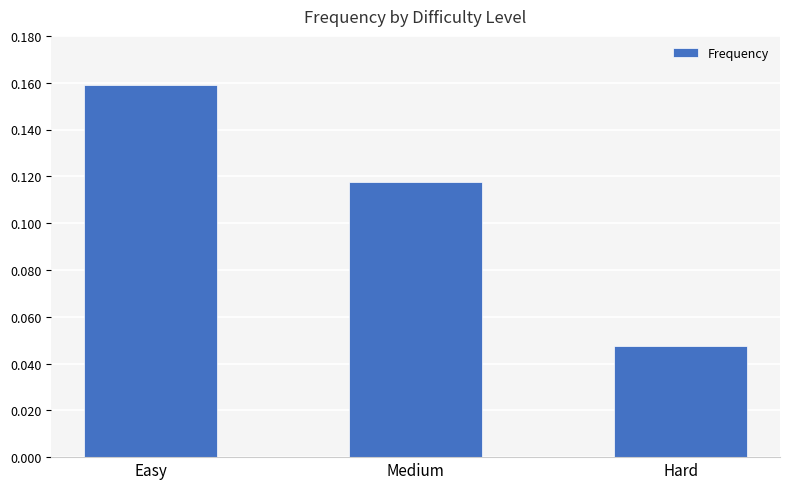

Rank the categories by value from highest to lowest.

Easy, Medium, Hard